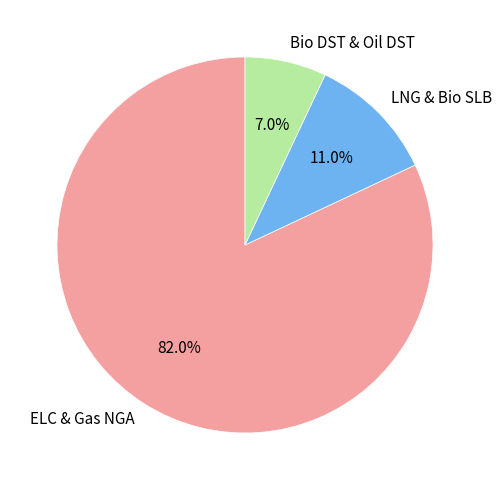

Does ELC & Gas NGA account for over 50% of the chart?

Yes